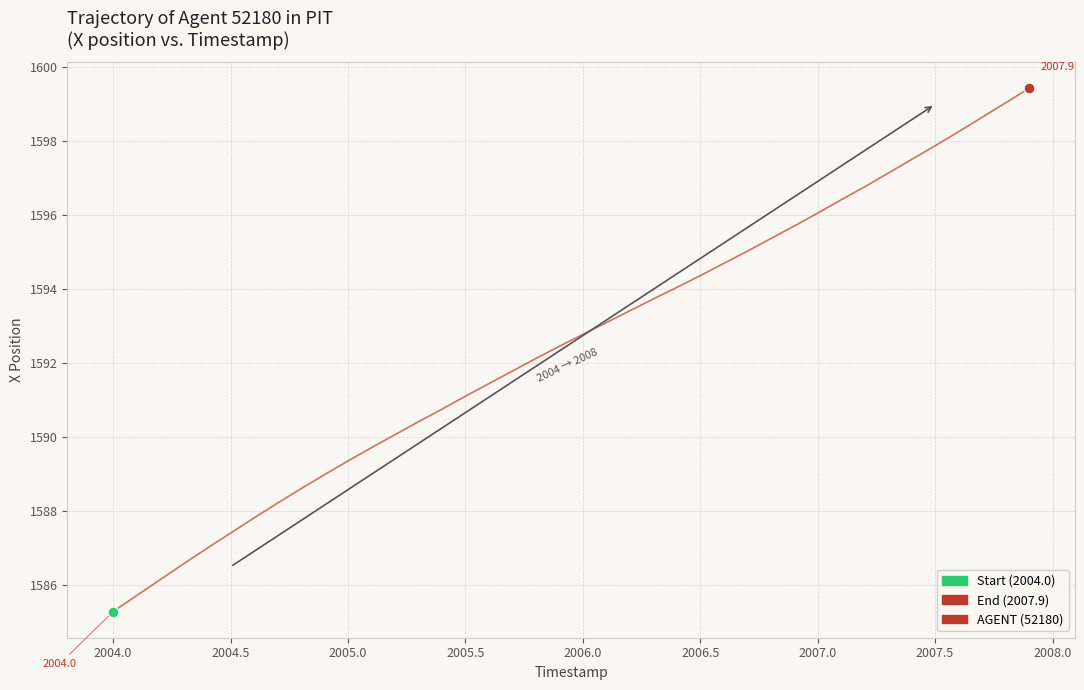

What is the maximum value shown in the chart?

1599.4